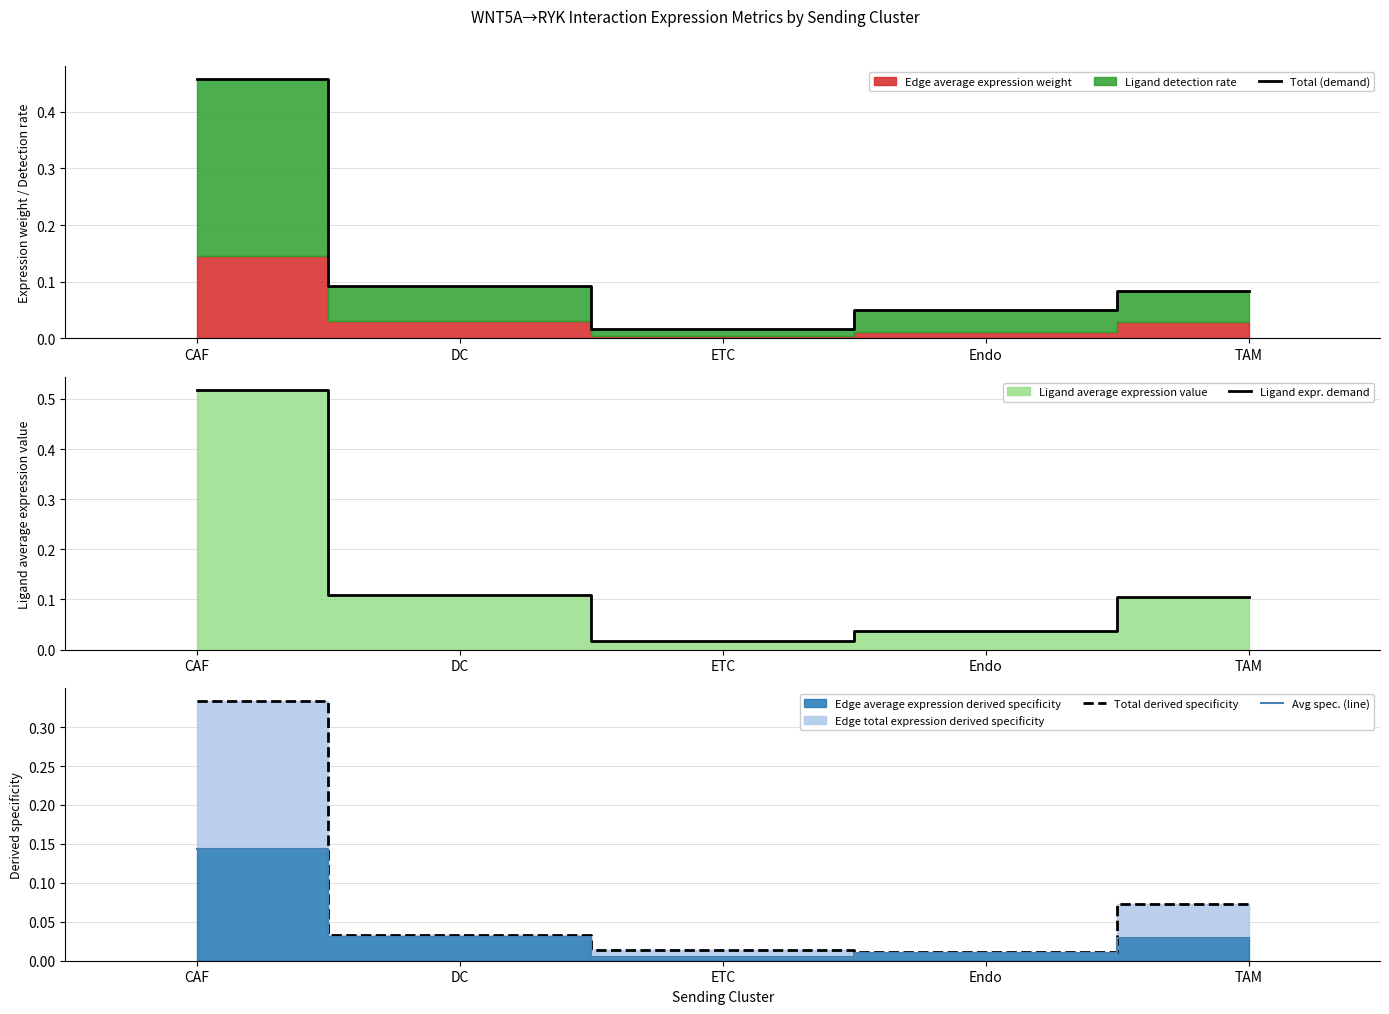

Reading right to left, transcribe all the data shown in this chart.

Total (demand): TAM=0.1	Endo=0.1	ETC=0.0	DC=0.1	CAF=0.5
Ligand expr. demand: TAM=0.1	Endo=0.0	ETC=0.0	DC=0.1	CAF=0.5
Total derived specificity: TAM=0.1	Endo=0.0	ETC=0.0	DC=0.0	CAF=0.3
Avg spec. (line): TAM=0.0	Endo=0.0	ETC=0.0	DC=0.0	CAF=0.1